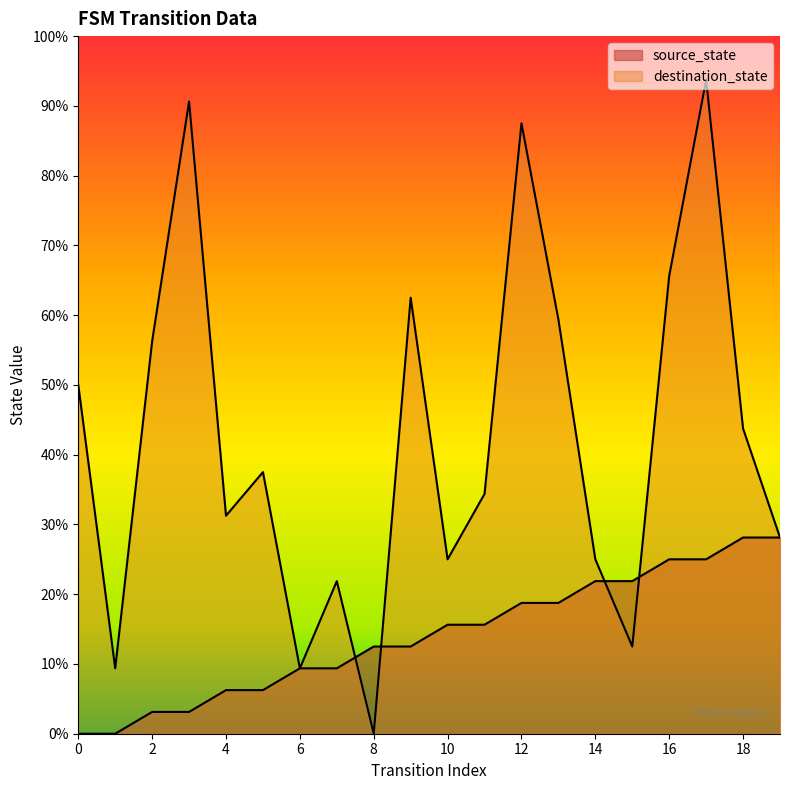

The value of source_state at 7 is 0.1. True or false?

False